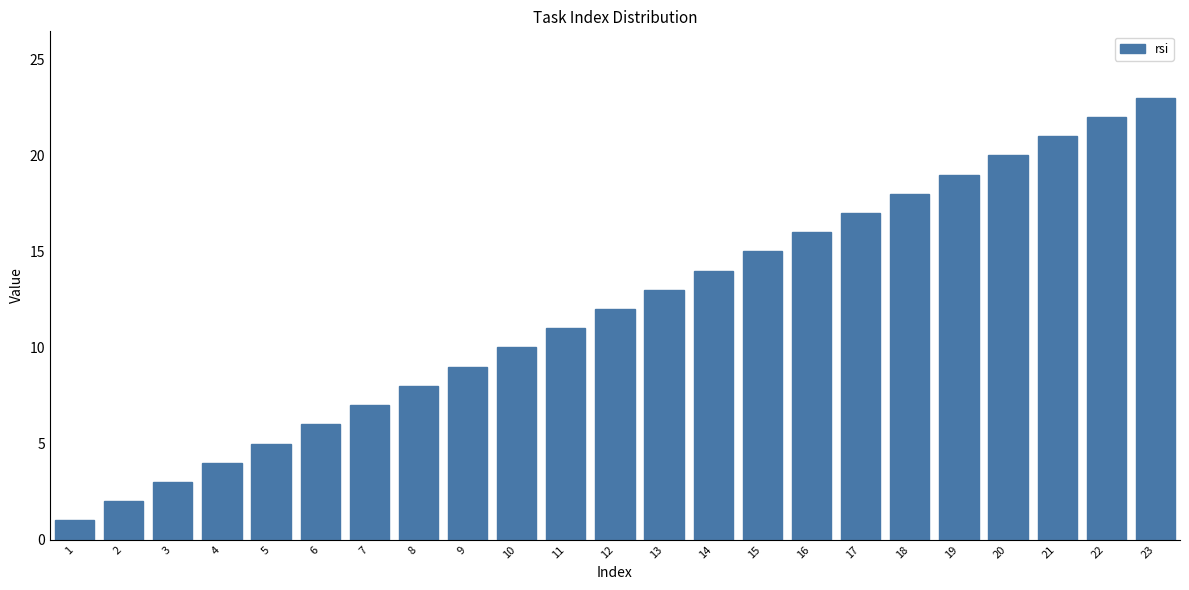

Approximately how many times larger is the value at 17 compared to 3?

5.7